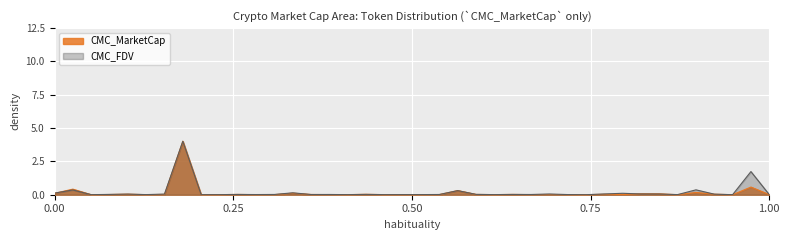

What is the highest value of the CMC_MarketCap series?

4.0